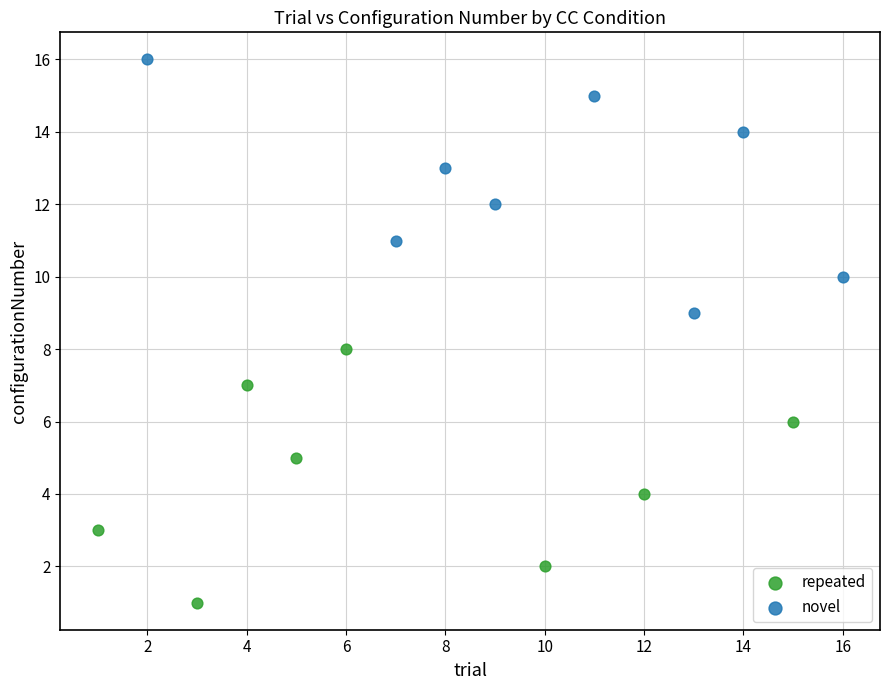

Which series reaches the maximum Y coordinate?

novel